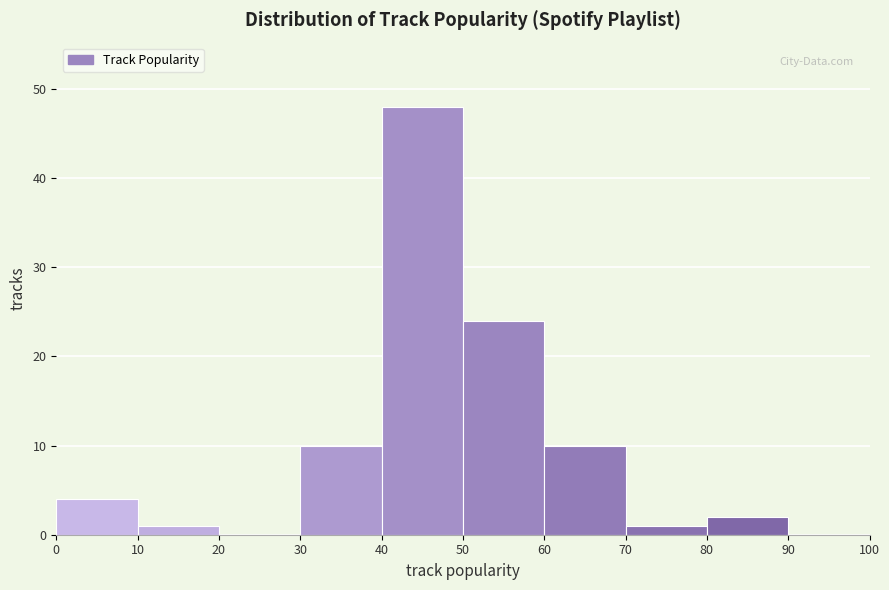

Which range on the x-axis has the tallest bar?

40 to 50